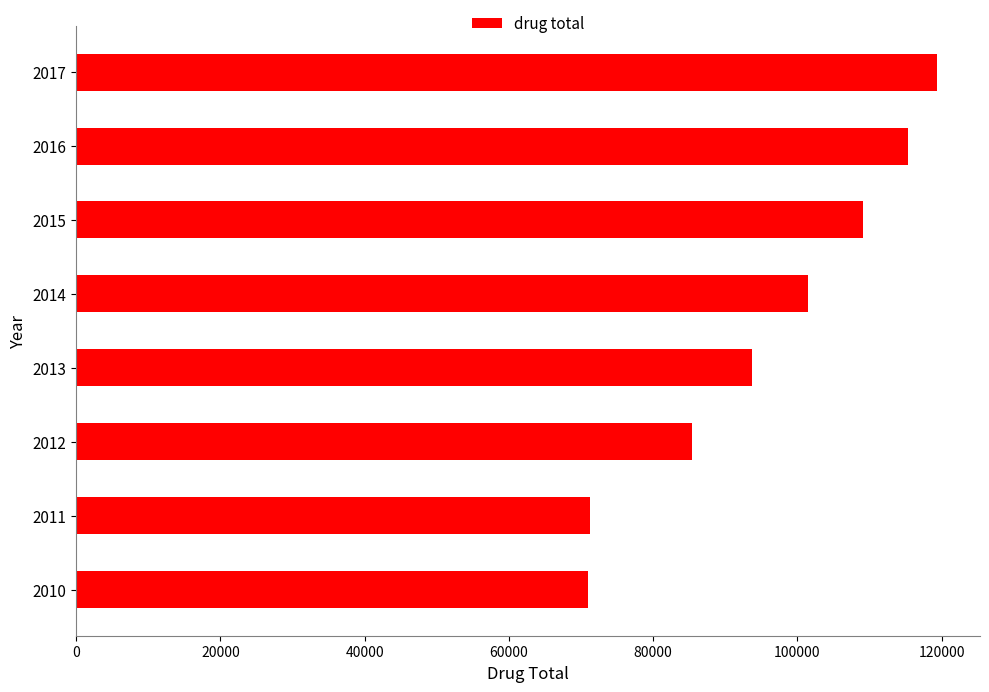

What is the difference between the values at 2012 and 2016?

29861